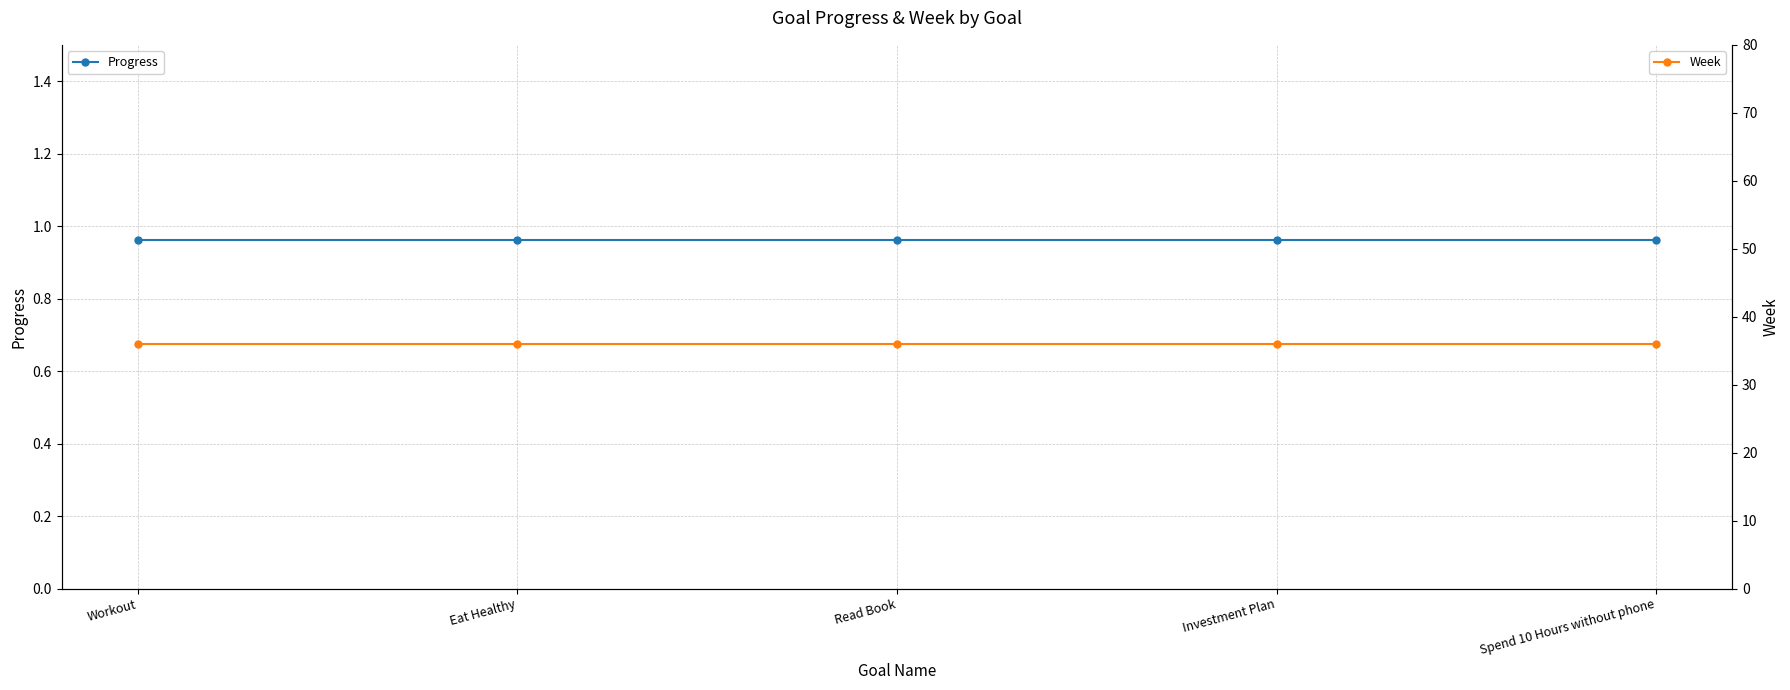

Reading right to left, transcribe all the data shown in this chart.

Progress: Spend 10 Hours without phone=1.0	Investment Plan=1.0	Read Book=1.0	Eat Healthy=1.0	Workout=1.0
Week: Spend 10 Hours without phone=36.0	Investment Plan=36.0	Read Book=36.0	Eat Healthy=36.0	Workout=36.0